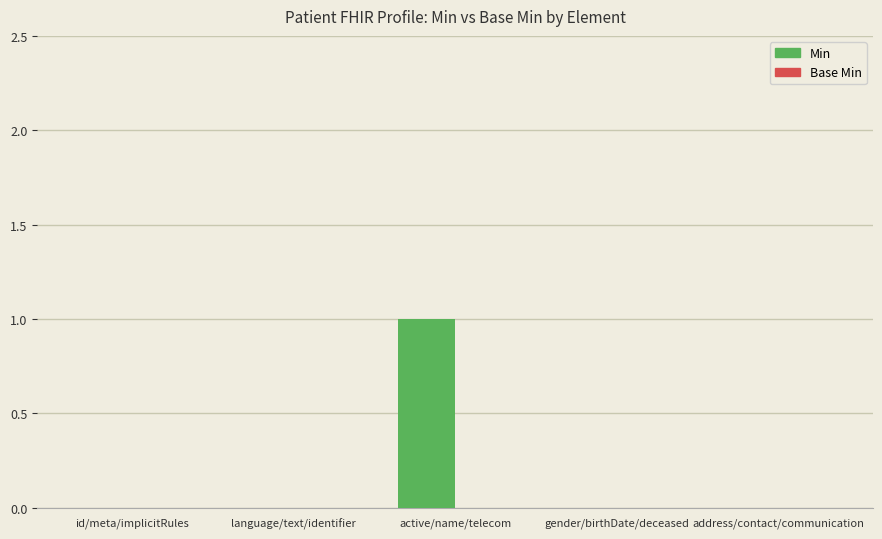

Is it true that the value at address/contact/communication is -1?

False